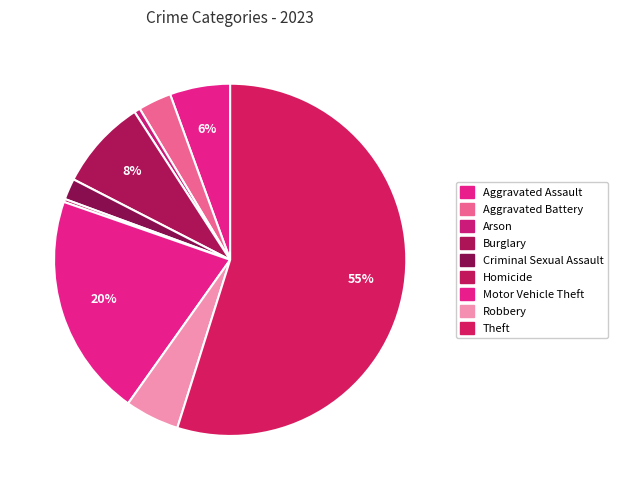

Which category accounts for the majority?

Theft